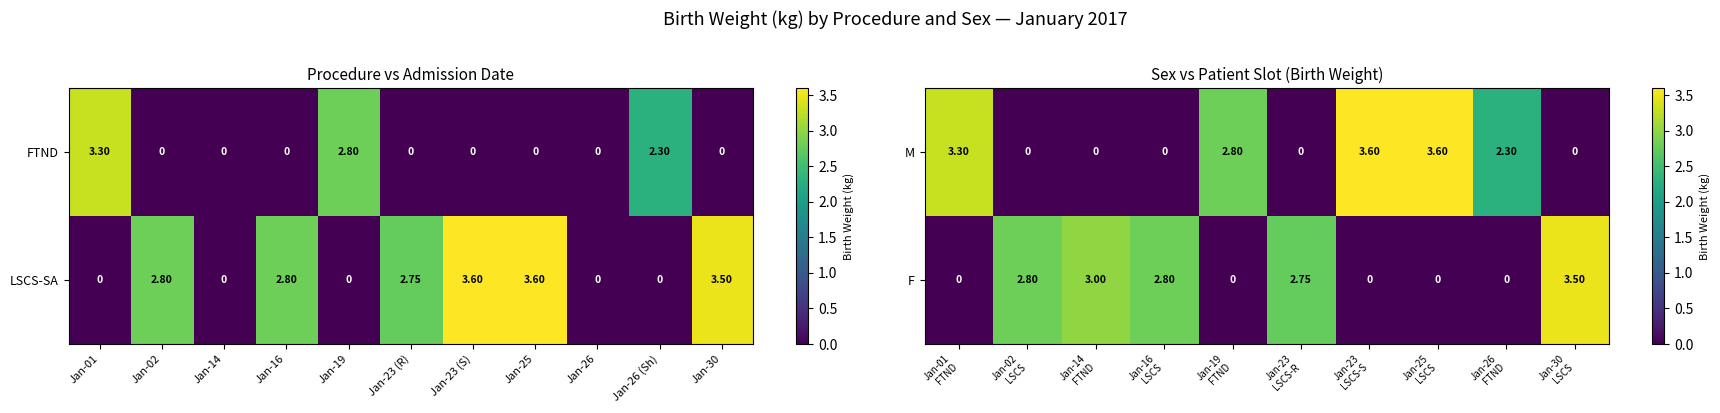

How many values in the M series exceed 2?

5